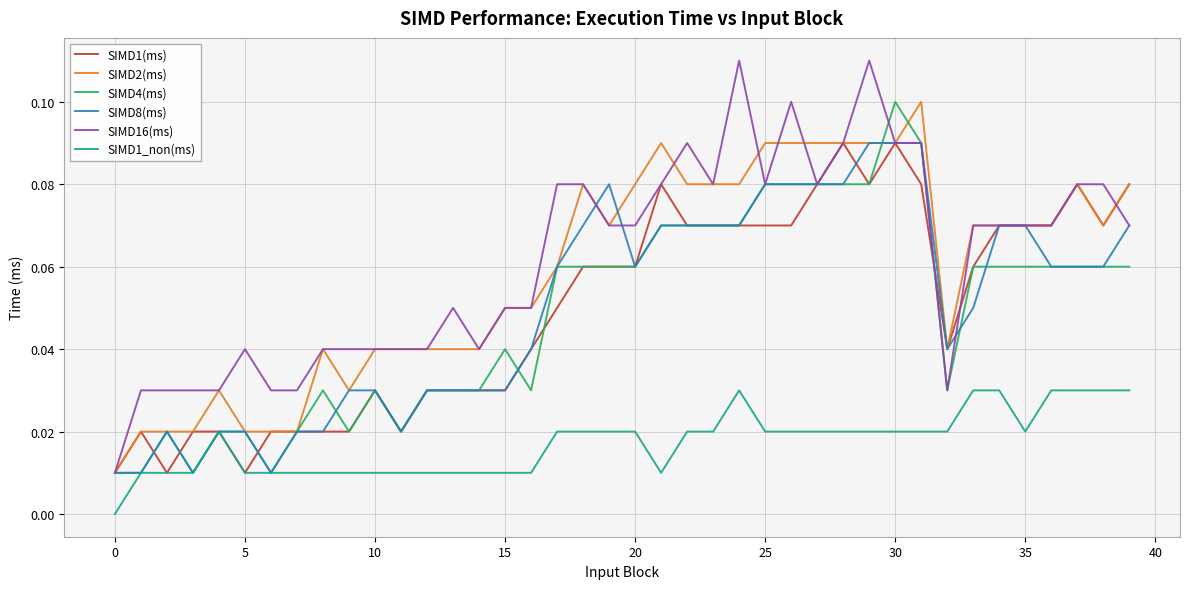

True or false: SIMD1_non(ms) and SIMD2(ms) cross at least once.

False